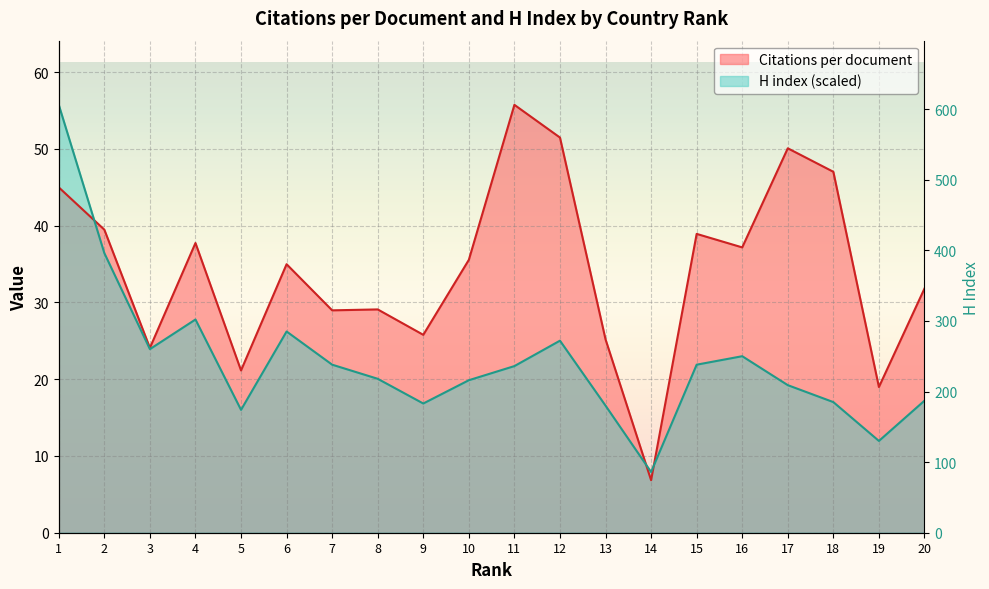

What is the value of the H index point at the 14th from the left?

7.9